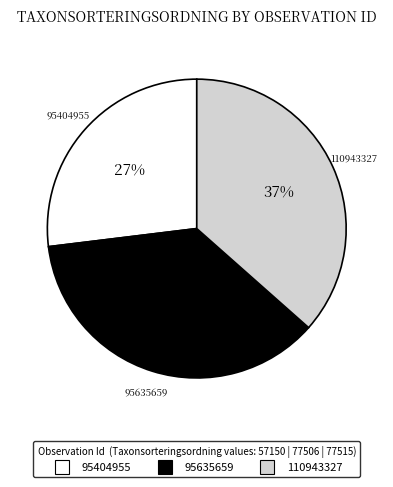

Count the number of slices in the pie.

3